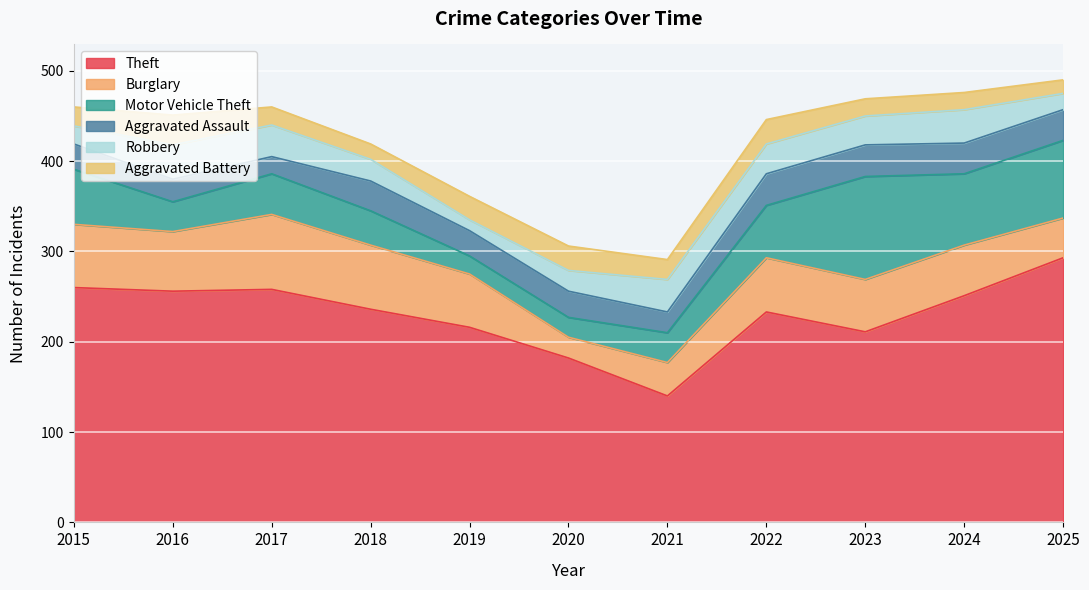

What are all the series names shown in the legend?

Theft, Burglary, Motor Vehicle Theft, Aggravated Assault, Robbery, Aggravated Battery